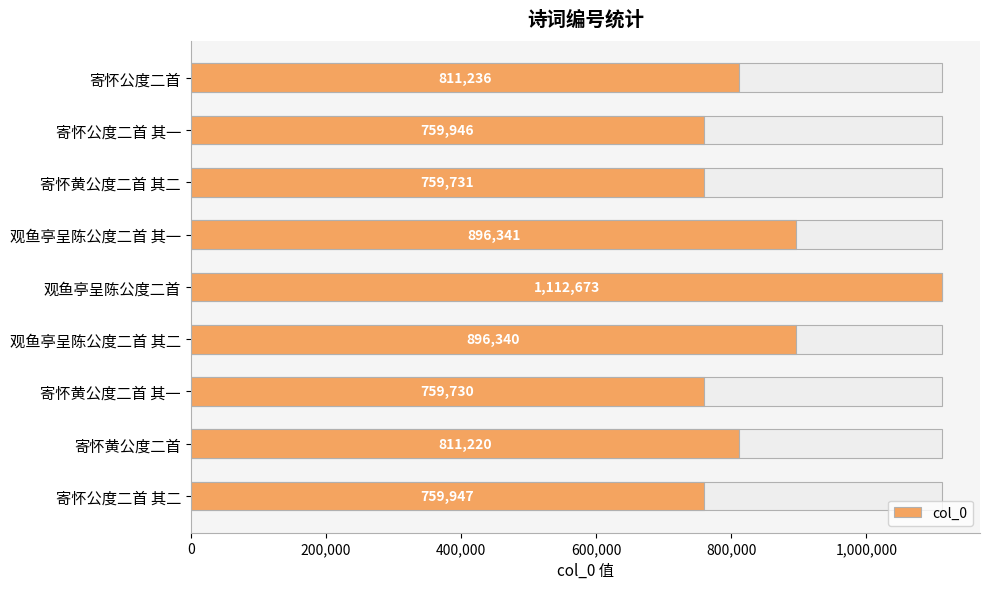

What is the change in value from 800,000 to 1,000,000?

-216332